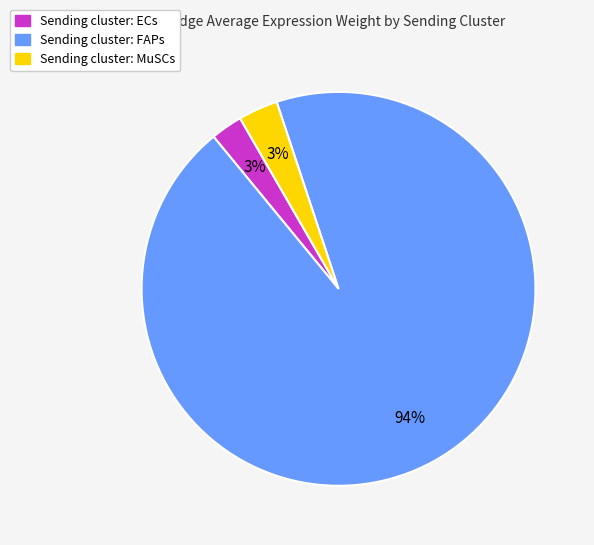

How many segments does this pie chart have?

3